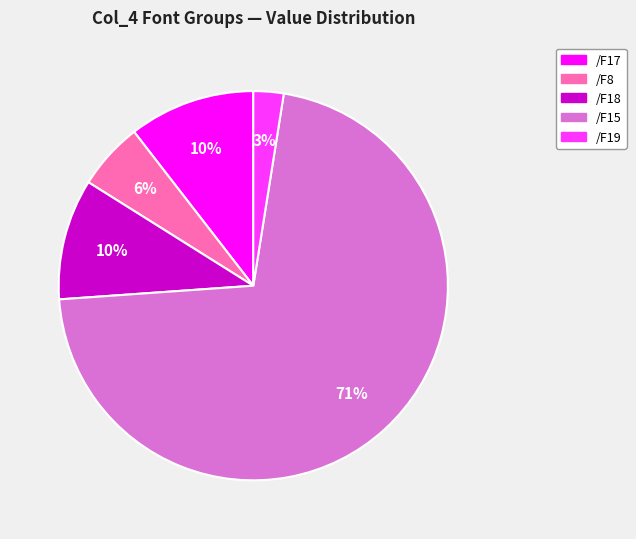

To the nearest percent, what is the average slice percentage?

20%